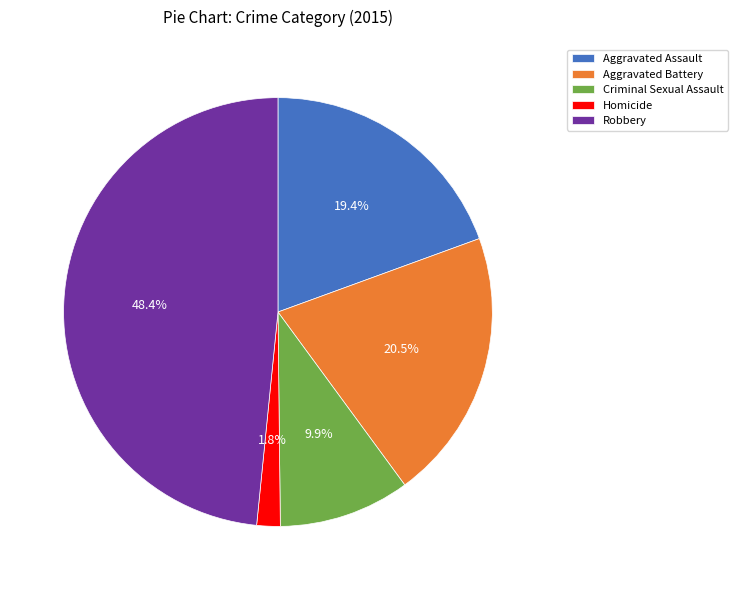

Does Aggravated Battery account for over 50% of the chart?

No